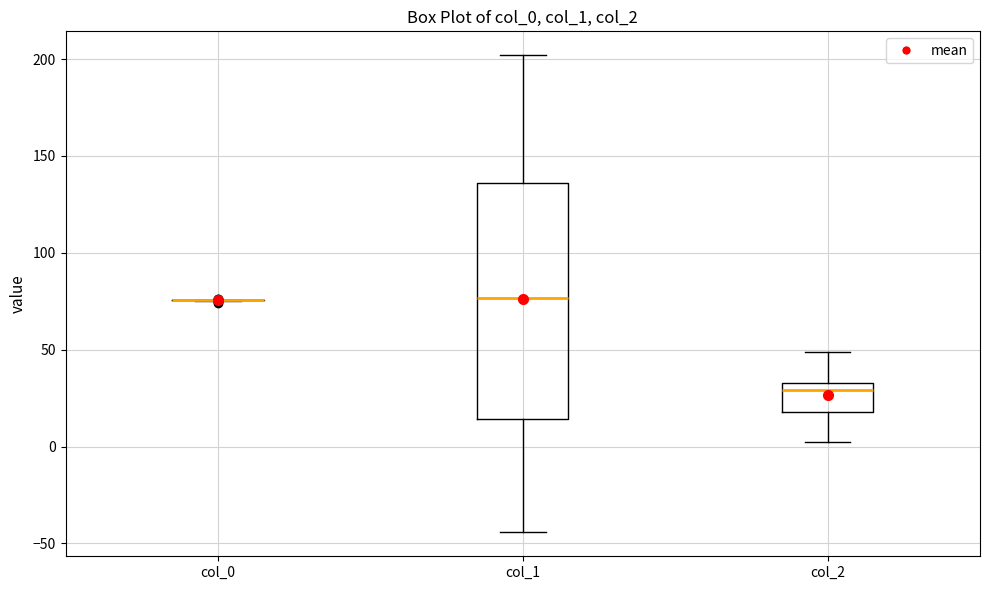

Where does the lower whisker of the box for col_1 end on the y-axis? The values are not printed on the chart, so give them approximately, as read against the axis.

-45